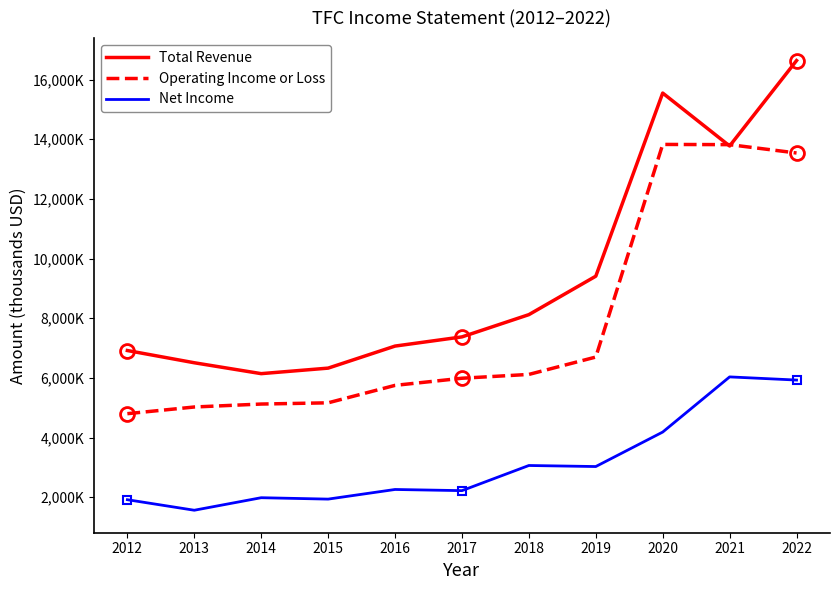

What is the difference between the second highest and minimum values in the Net Income series?

4364000